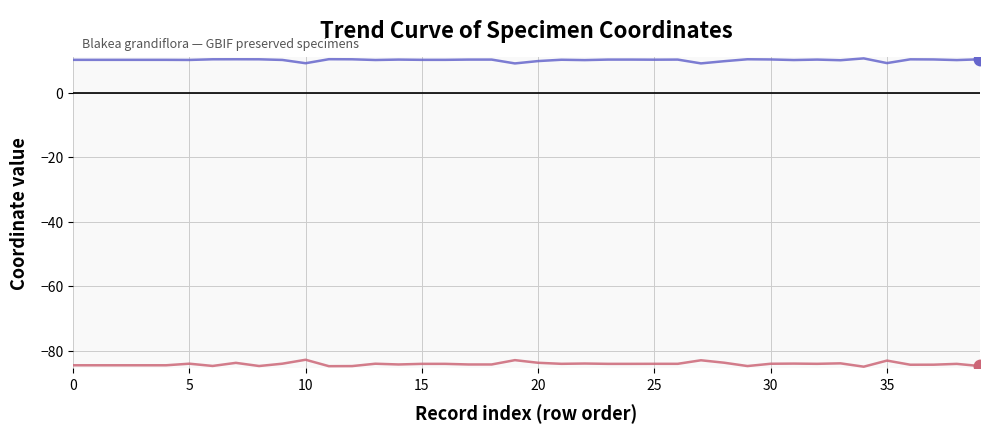

What is the greatest value displayed?

10.6